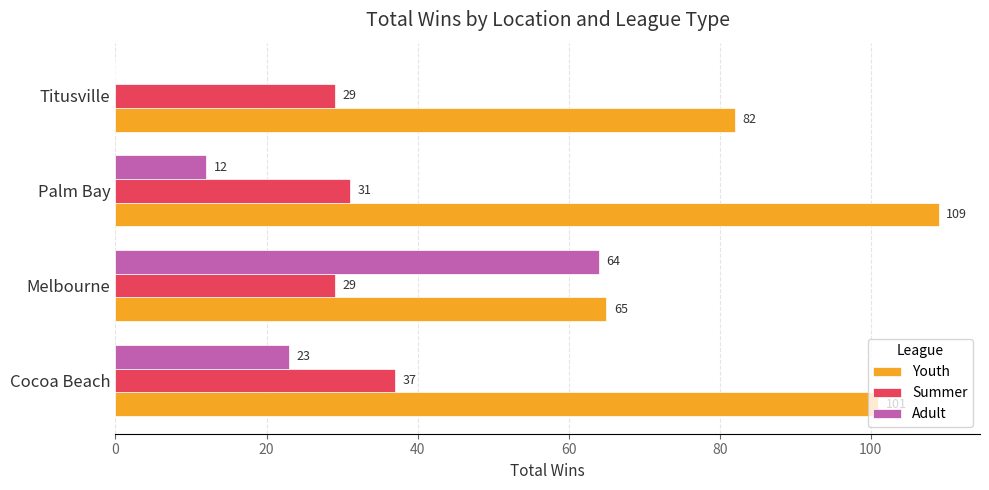

What is the sum of the Summer values at Cocoa Beach and Palm Bay?

68